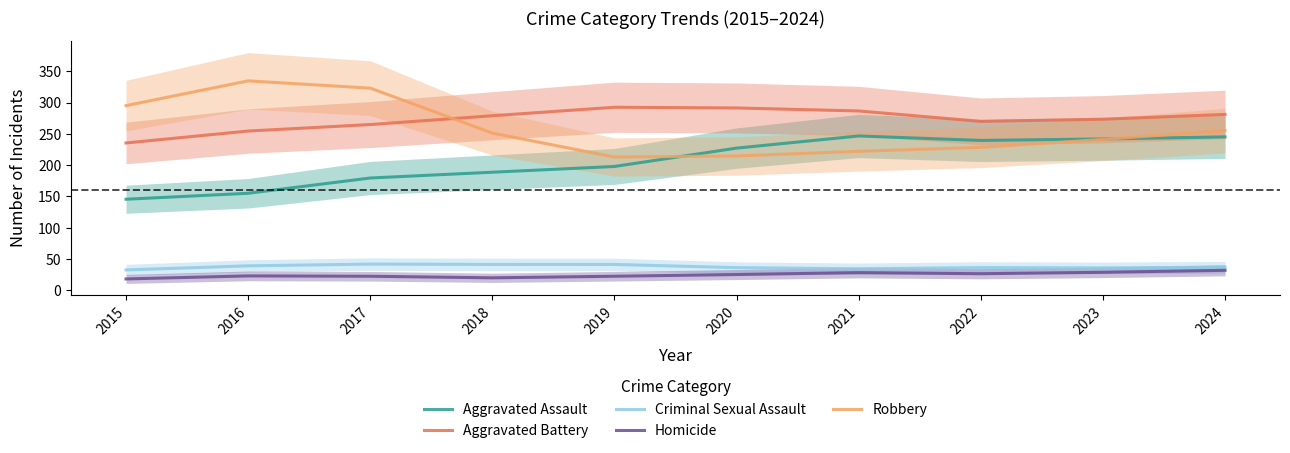

True or false: Aggravated Battery and Homicide cross at least once.

False